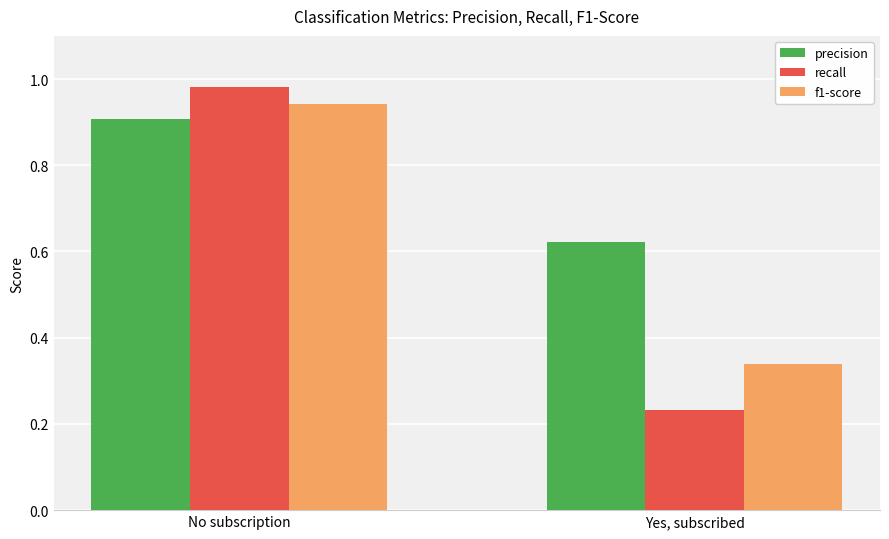

Between No subscription and Yes, subscribed, which series saw the biggest shift?

recall